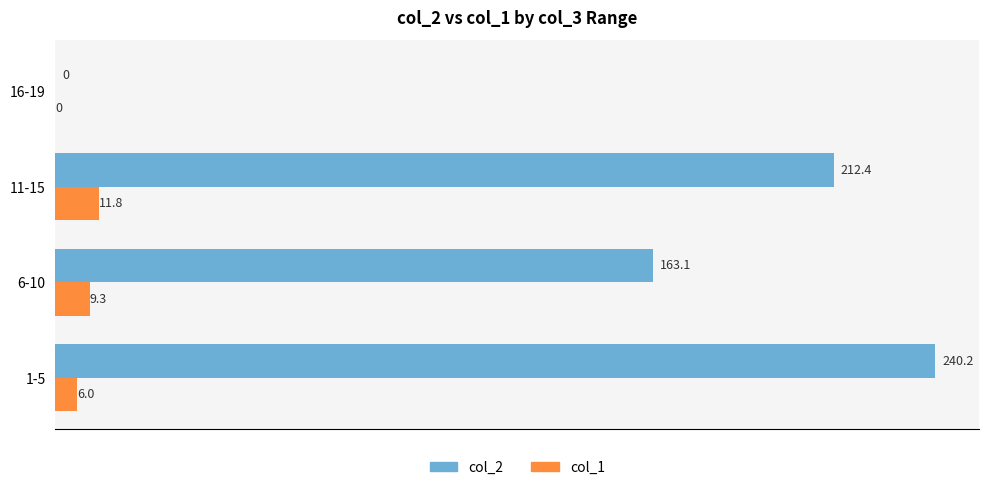

At which category is the sum across all series the highest?

1-5